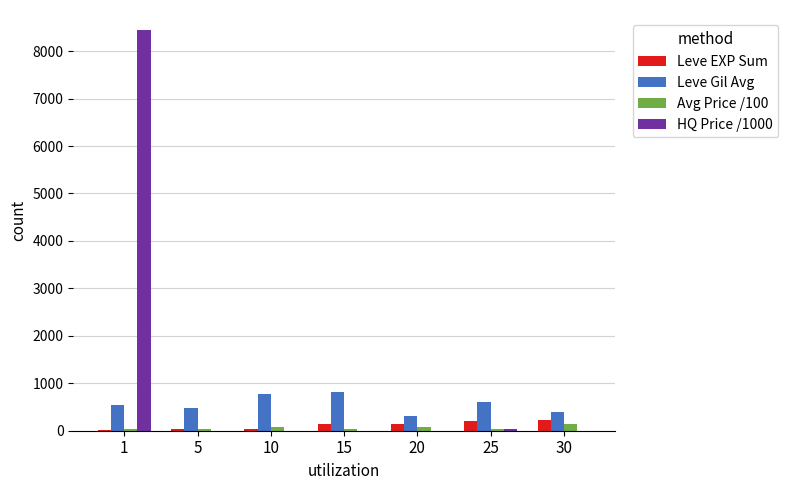

Does the chart contain stacked bars?

No